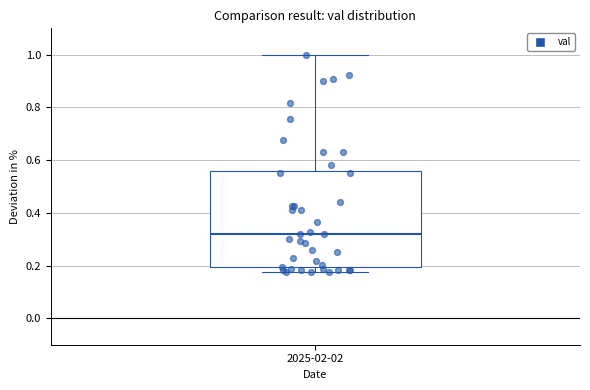

Transcribe this box plot: give where the median line is, the range the box spans, and where the two whiskers end, as read against the y-axis. The values are not printed on the chart, so give them approximately, as read against the axis.

median 0.32, box 0.20 to 0.56, whiskers 0.18 to 1.00